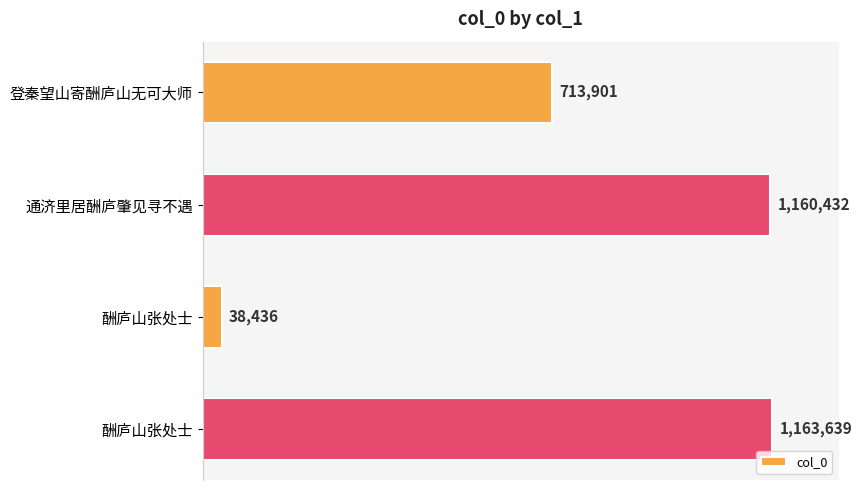

Does the chart contain any negative values?

No